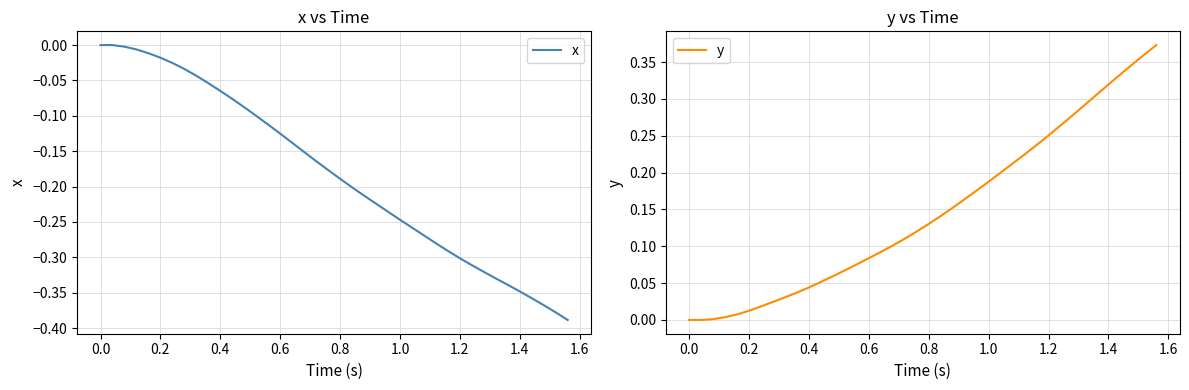

Does the chart have visible grid lines?

Yes